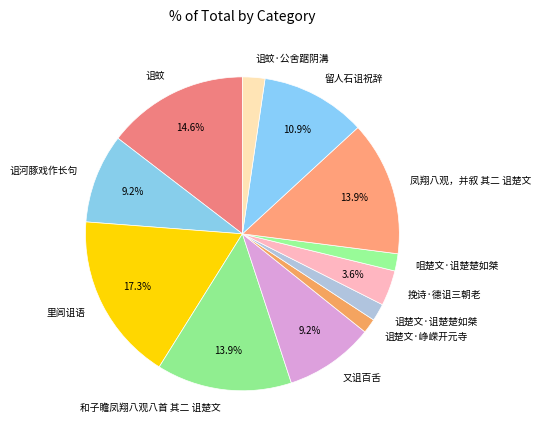

What is the total percentage of 和子瞻凤翔八观八首 其二 诅楚文 and 凤翔八观，并叙 其二 诅楚文?

27.8%